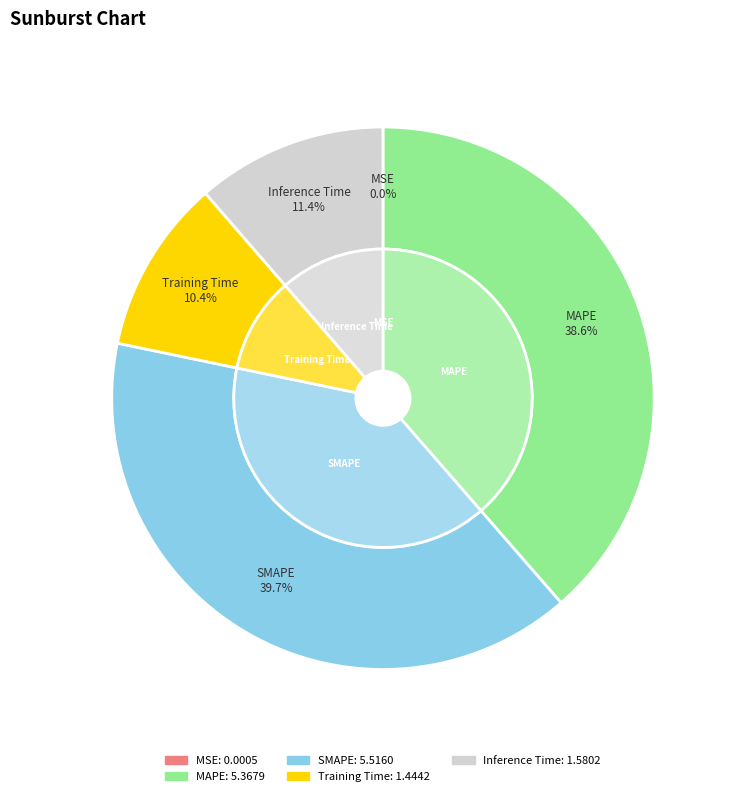

To the nearest percent, what is the difference between the largest and smallest slice percentages?

40%